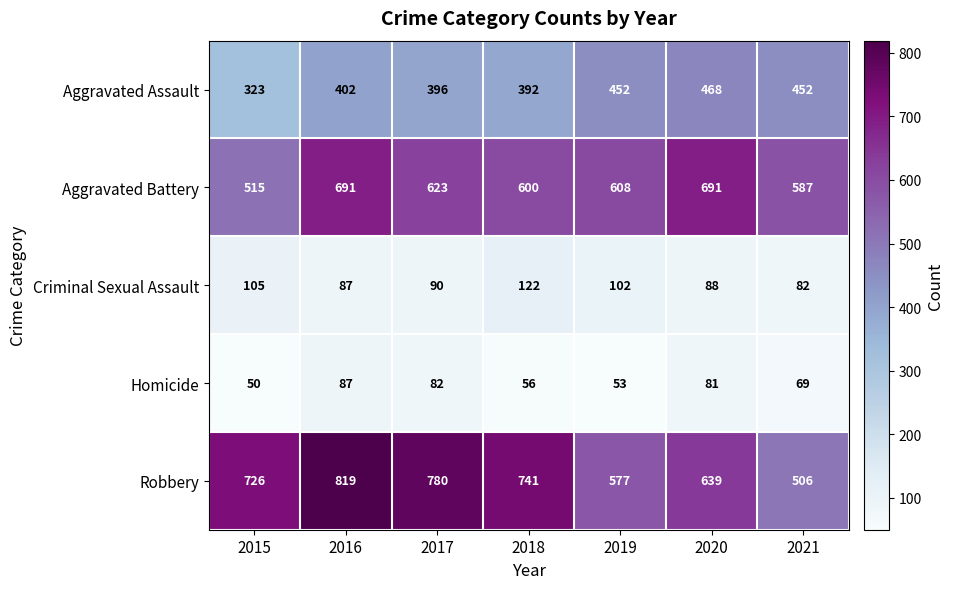

At which category is the sum across all series the highest?

2016